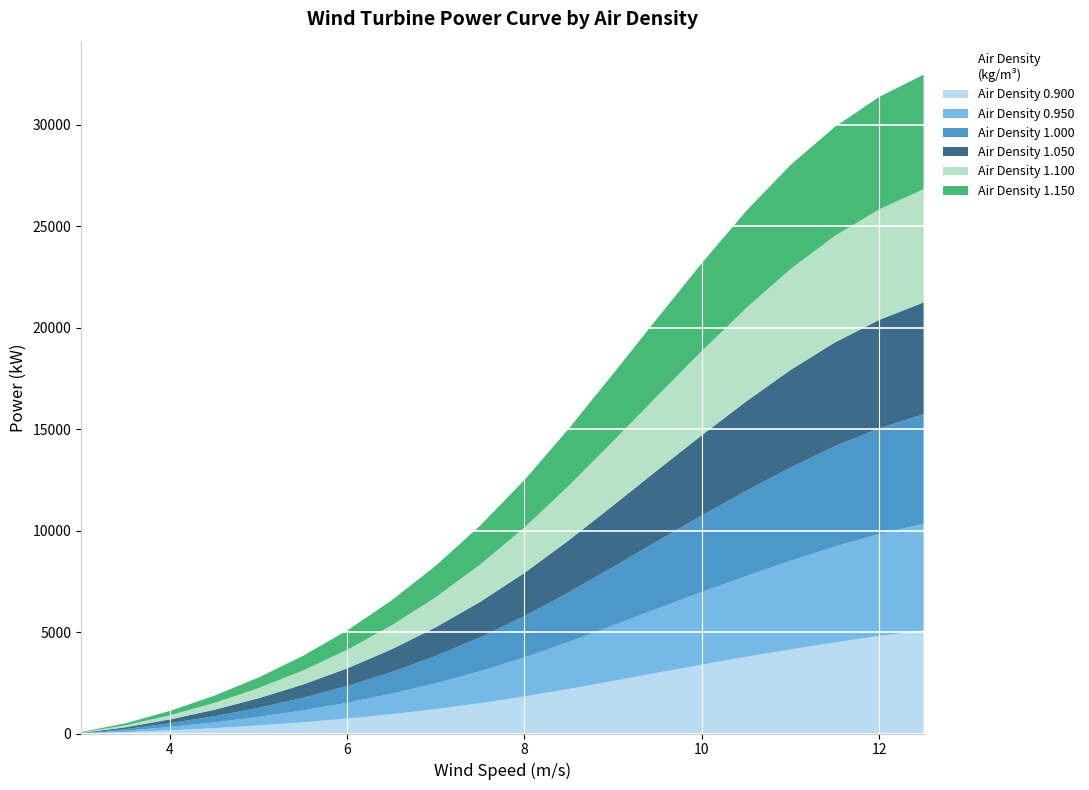

Reading left to right, what are all the values shown in this chart?

Air Density 0.900: 2	66	155	264	396	552	736	952	1204	1493	1823	2195	2592	2995	3393	3777	4142	4488	4811	5078
Air Density 0.950: 5	73	167	283	421	586	780	1008	1274	1579	1927	2319	2738	3163	3582	3987	4371	4730	5028	5258
Air Density 1.000: 10	80	179	301	447	620	824	1065	1344	1665	2031	2443	2883	3330	3771	4196	4600	4944	5205	5402
Air Density 1.050: 13	87	191	319	472	654	869	1121	1414	1751	2135	2567	3028	3497	3959	4407	4806	5114	5343	5508
Air Density 1.100: 18	95	203	337	498	688	913	1177	1484	1837	2238	2691	3174	3664	4148	4604	4977	5253	5451	5585
Air Density 1.150: 23	102	215	355	523	722	957	1233	1553	1922	2342	2814	3319	3830	4335	4788	5128	5374	5542	5646